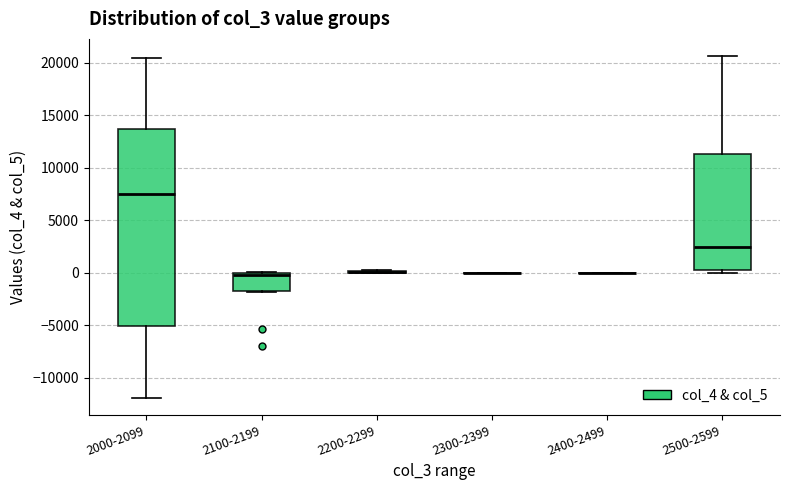

Reading left to right, read every box against the y-axis: the position of its median line, the range the box covers, and the ends of its whiskers. The values are not printed on the chart, so give them approximately, as read against the axis.

2000-2099: median 7500, box -5000 to 13500, whiskers -12000 to 20500
2100-2199: median 0 (just below the box's upper edge), box -1500 to 0, whiskers -2000 to 0
2200-2299: box collapsed to a line at 0, whiskers 0 to 0
2300-2399: box collapsed to a line at 0, whiskers 0 to 0
2400-2499: box collapsed to a line at 0, whiskers 0 to 0
2500-2599: median 2500, box 0 to 11500, whiskers 0 (just below the box's lower edge) to 20500